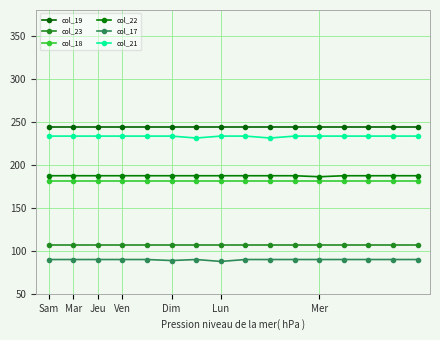

Which category has the highest value in the col_18 series?

Sam